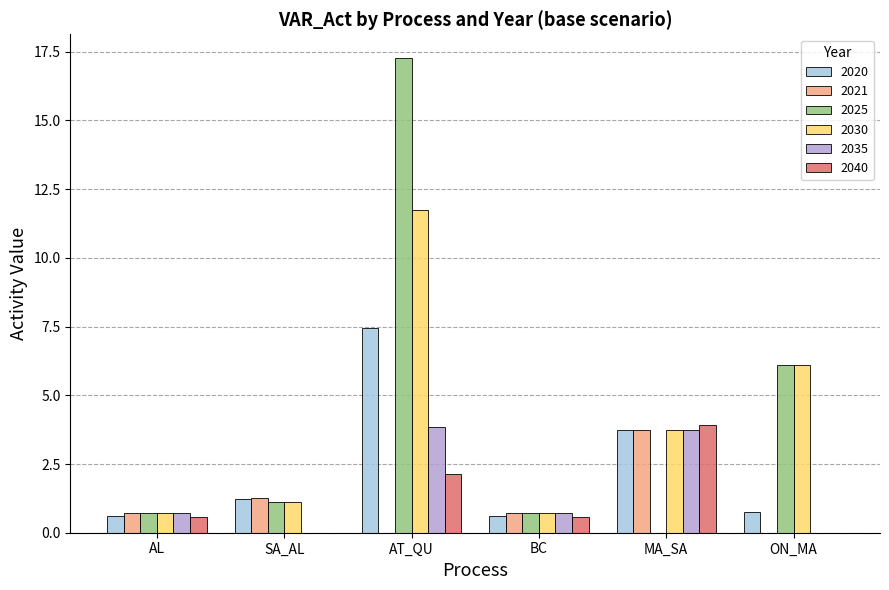

How many distinct data groups are displayed?

6